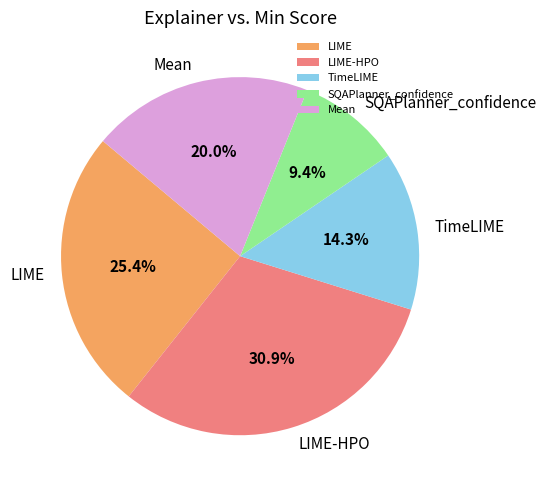

Combined, what portion of the pie is TimeLIME and LIME-HPO?

45.2%